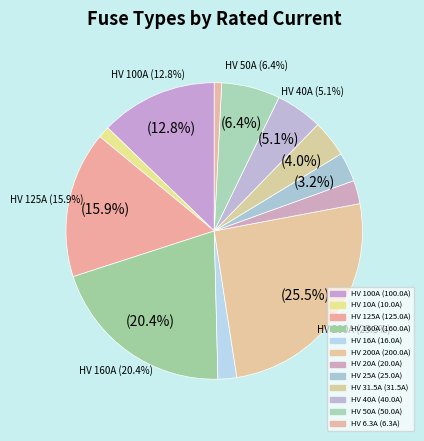

How many slices are in this pie chart?

12